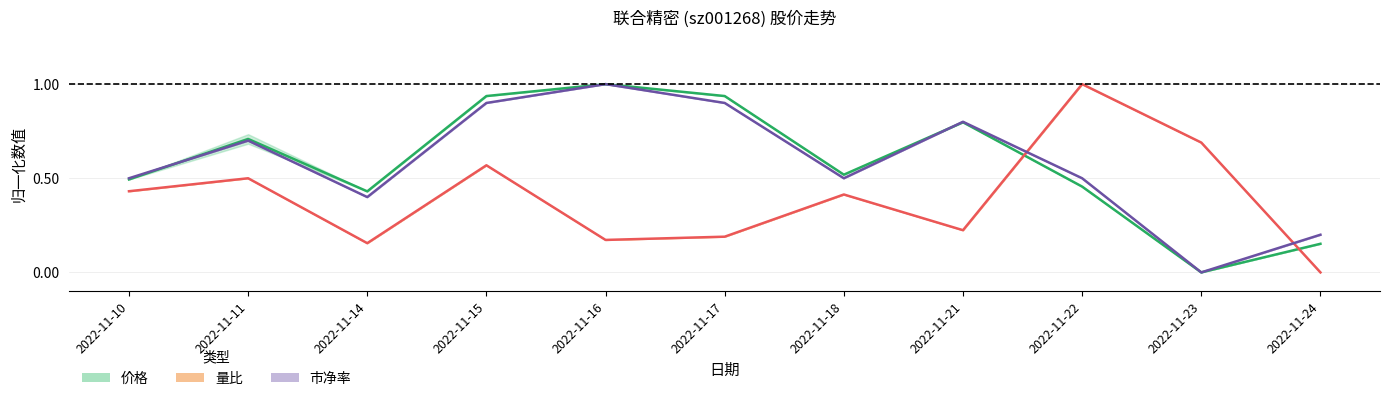

Reading left to right, transcribe all the data shown in this chart.

价格: 0.5	0.7	0.4	0.9	1.0	0.9	0.5	0.8	0.5	0.0	0.2
量比: 0.4	0.5	0.2	0.6	0.2	0.2	0.4	0.2	1.0	0.7	0.0
市净率: 0.5	0.7	0.4	0.9	1.0	0.9	0.5	0.8	0.5	0.0	0.2